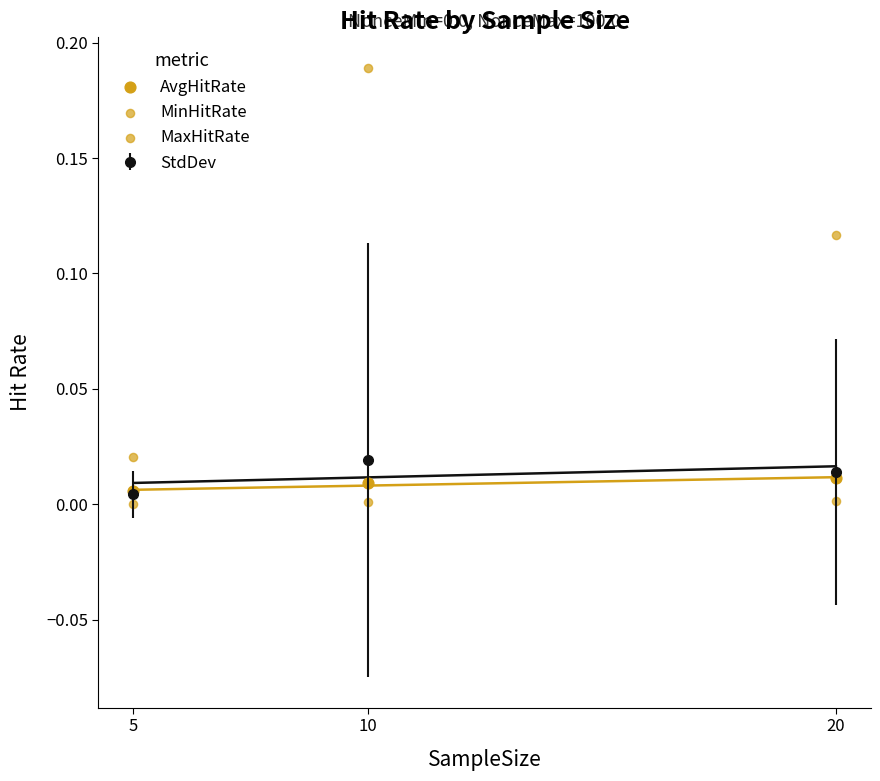

Is the value of AvgHitRate at 20 greater than the value of MinHitRate at 20?

Yes